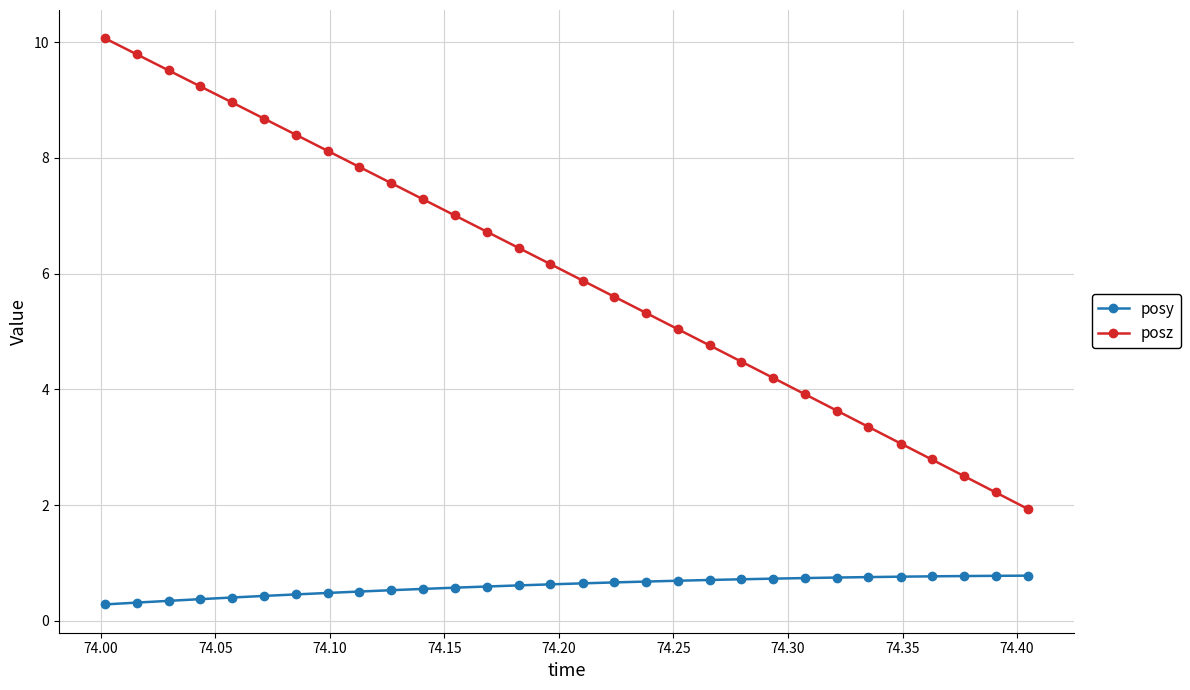

Which series has the largest total across all categories?

posz